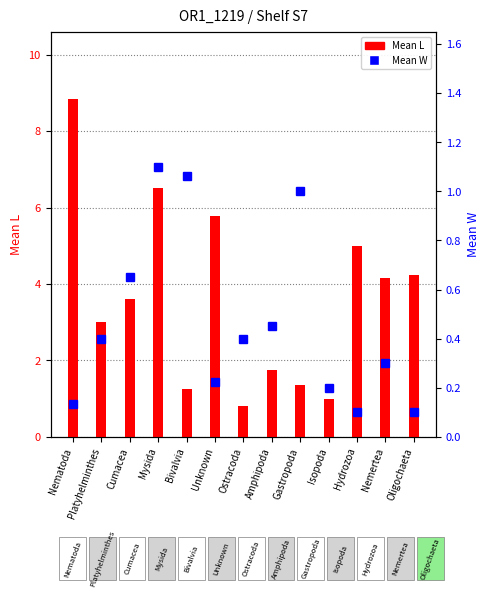

Rank the series at Isopoda from highest to lowest value.

Mean L, Mean W